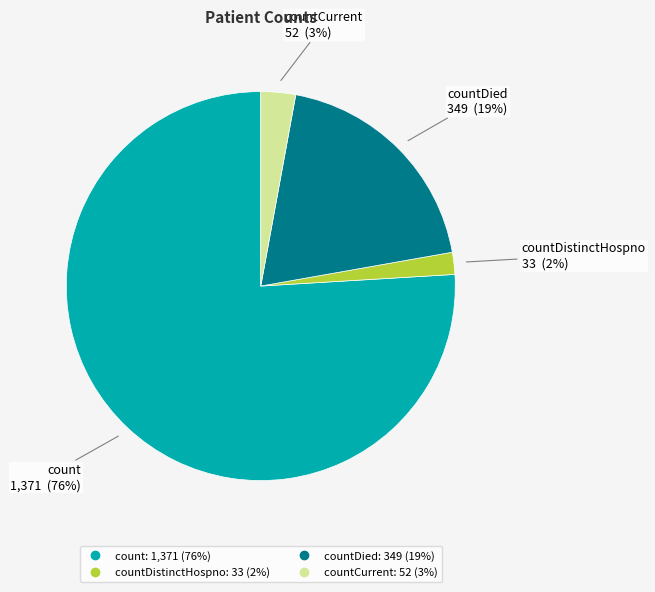

To the nearest percent, what is the average slice percentage?

25%